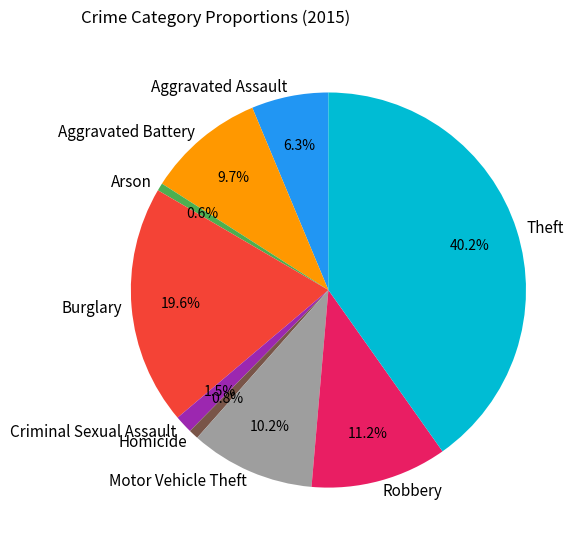

To the nearest percent, what is the combined percentage of Aggravated Battery and Burglary?

29%